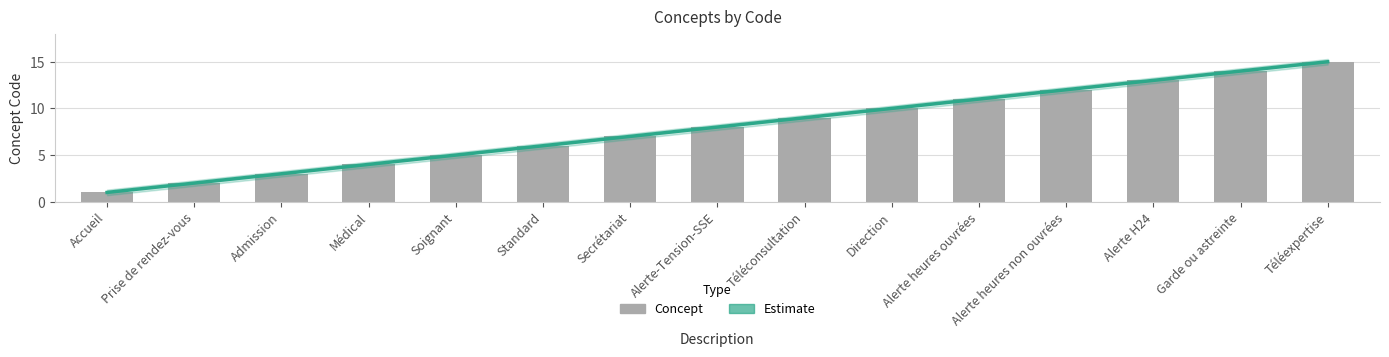

What is the sum of the values at Alerte heures non ouvrées and Médical?

16